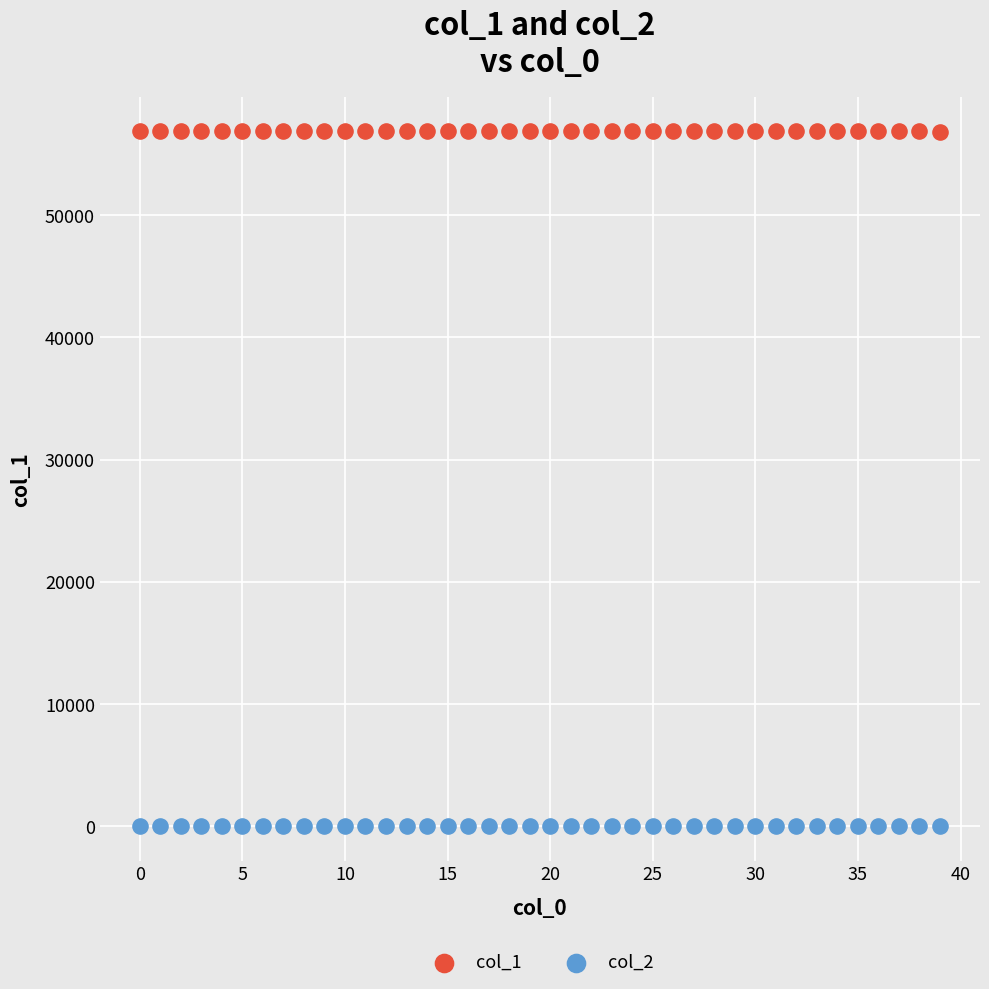

Across all data points, what is the range of Y values (max minus min)?

56858.0